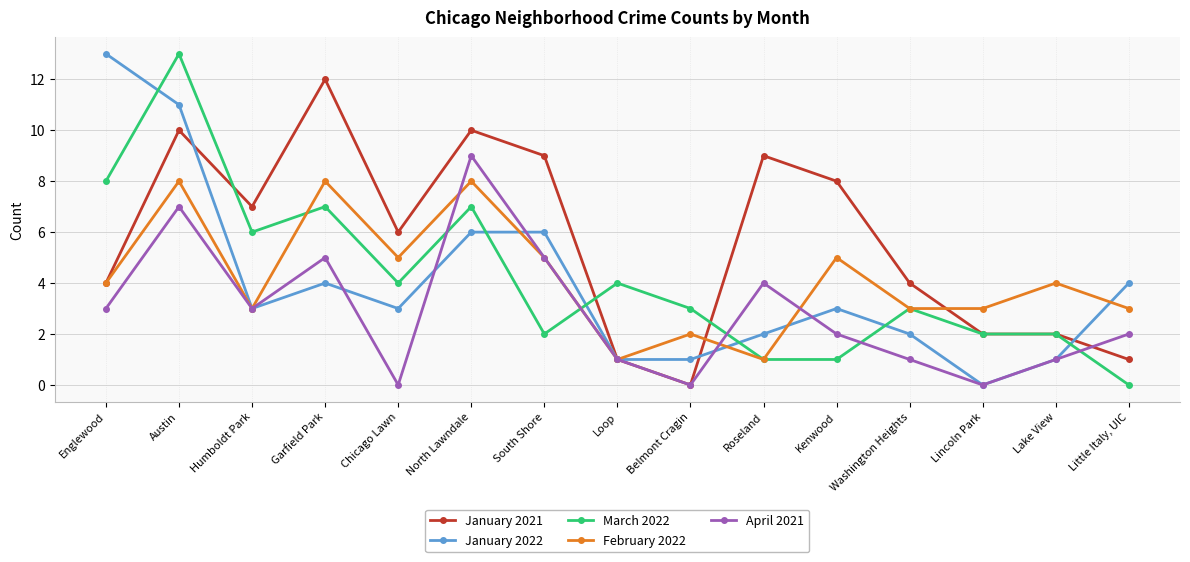

Where is the first local maximum for February 2022?

Austin